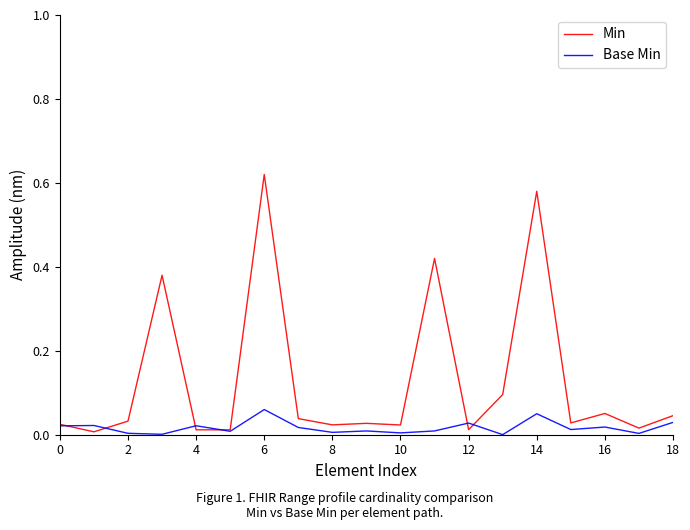

List the series in order of their overall mean, highest first.

Min, Base Min